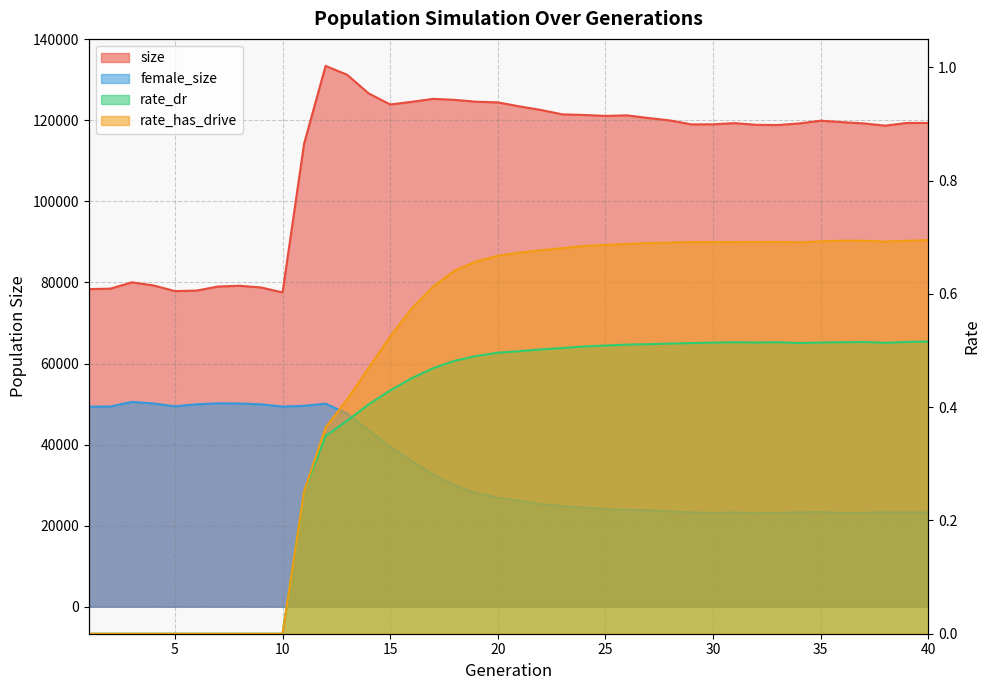

At which category is the sum across all series the highest?

12